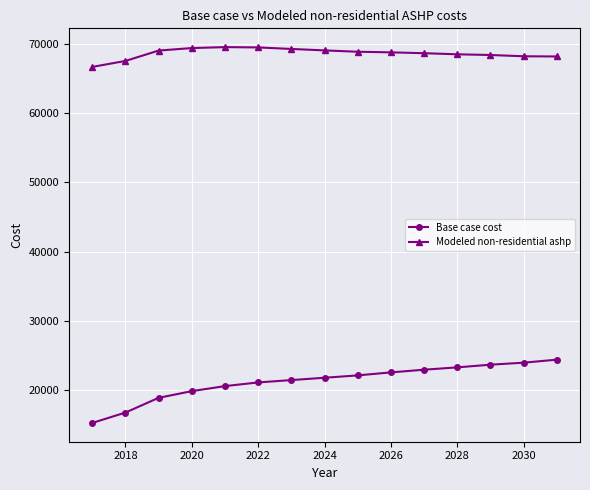

Which series has the widest spread of values?

Base case cost